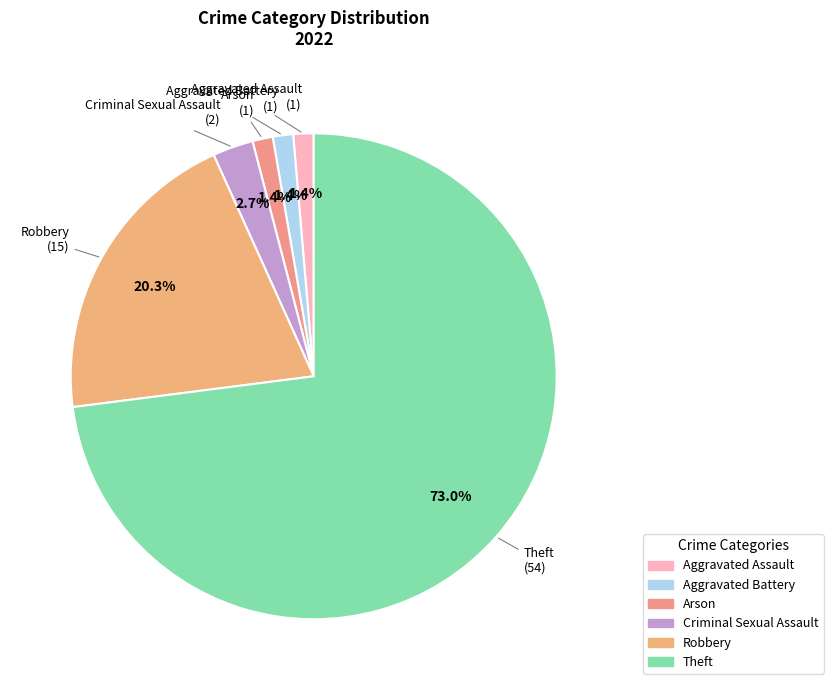

Does any single category account for the majority?

Yes